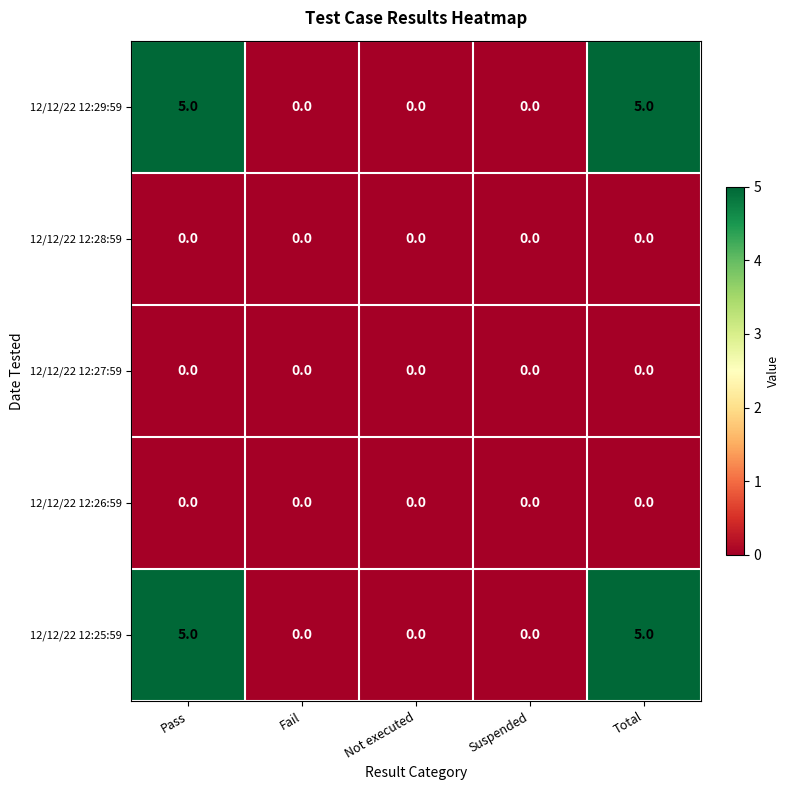

Is the value of 12/12/22 12:29:59 at Pass greater than the value of 12/12/22 12:26:59 at Pass?

Yes